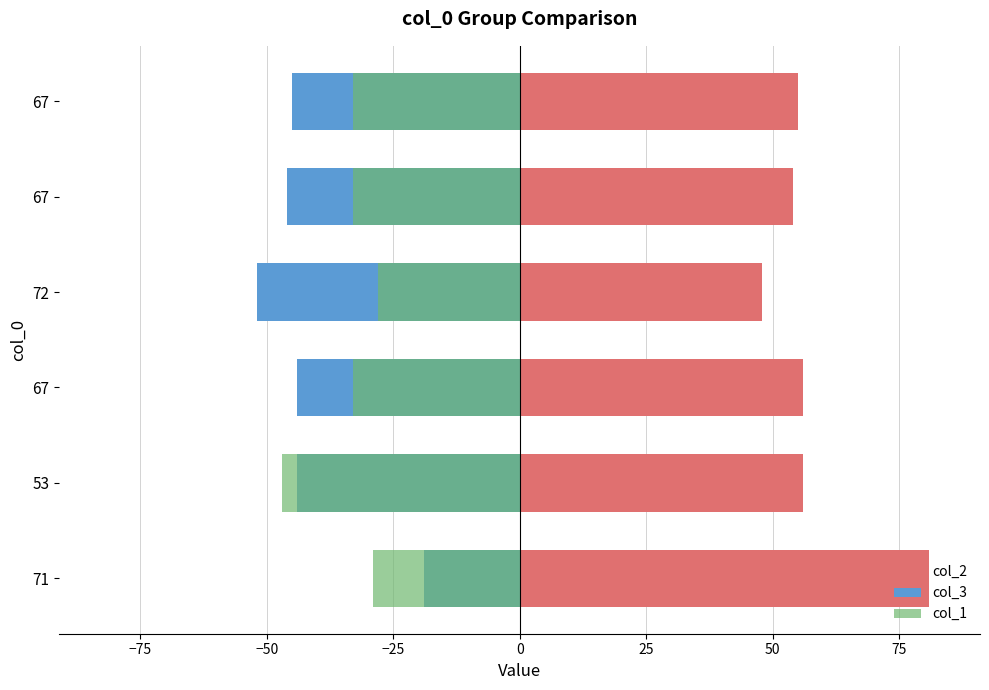

How many bars are there in each group?

3